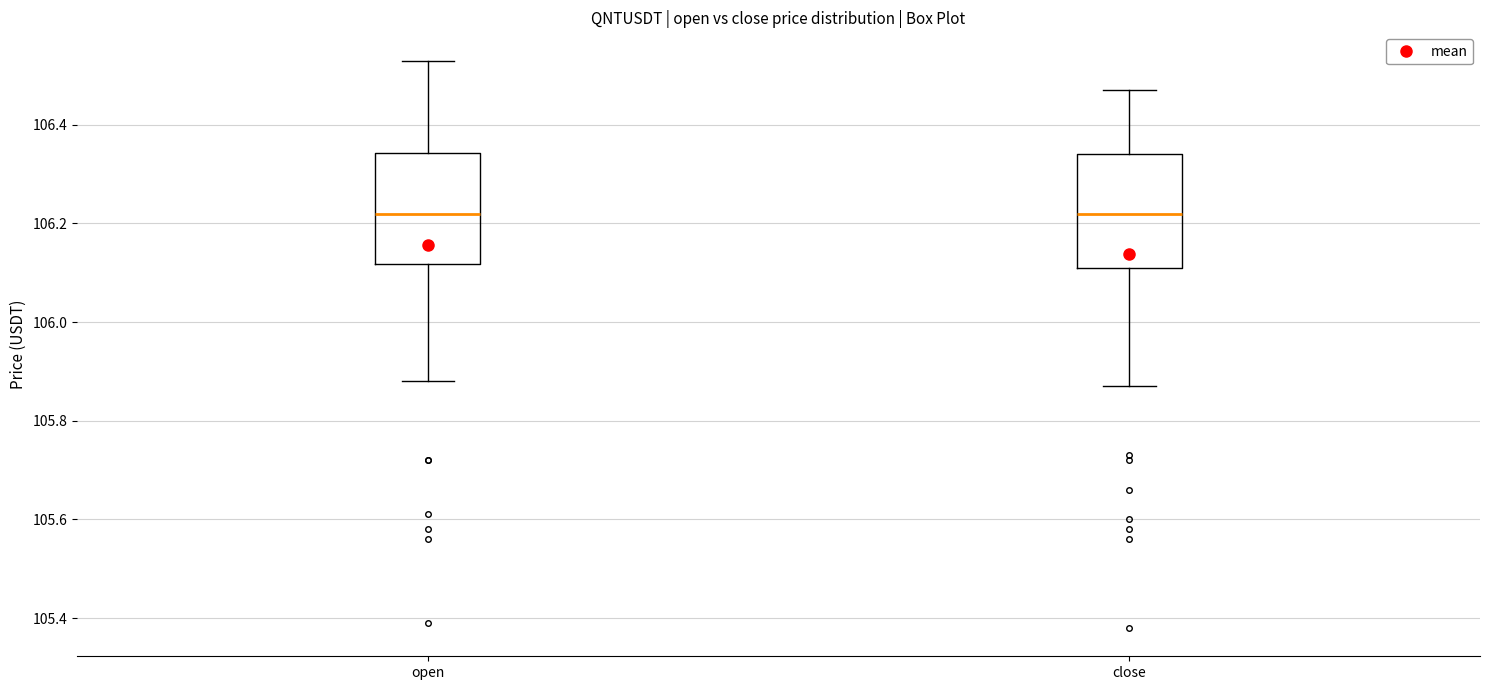

Reading left to right, read every box against the y-axis: the position of its median line, the range the box covers, and the ends of its whiskers. The values are not printed on the chart, so give them approximately, as read against the axis.

open: median 106.22, box 106.12 to 106.34, whiskers 105.88 to 106.54
close: median 106.22, box 106.12 to 106.34, whiskers 105.88 to 106.48